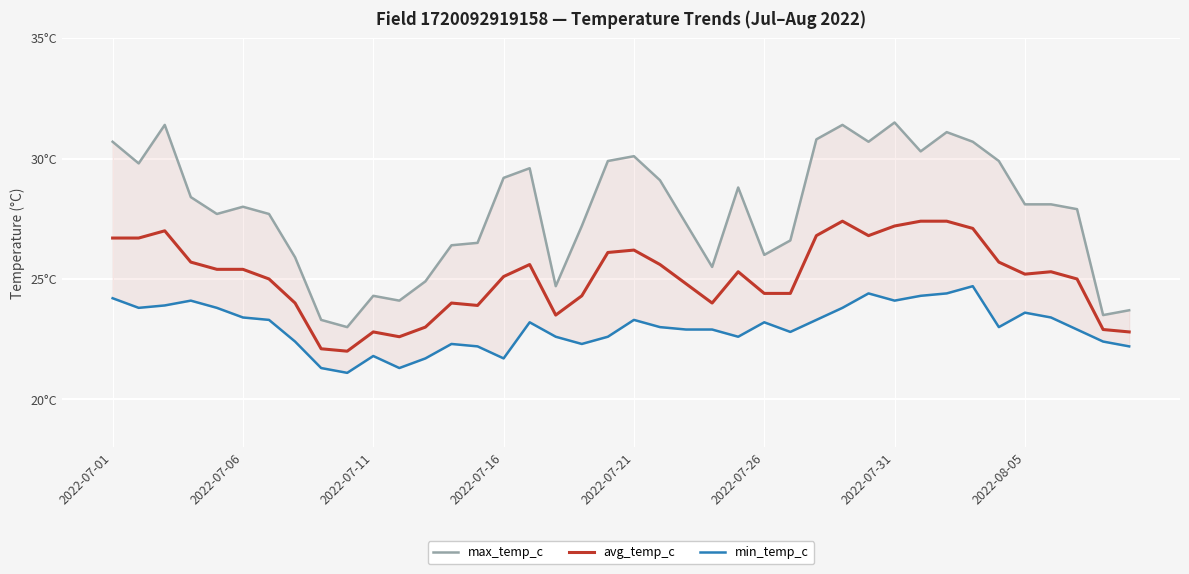

Which series changed the most between 8 and 9?

max_temp_c